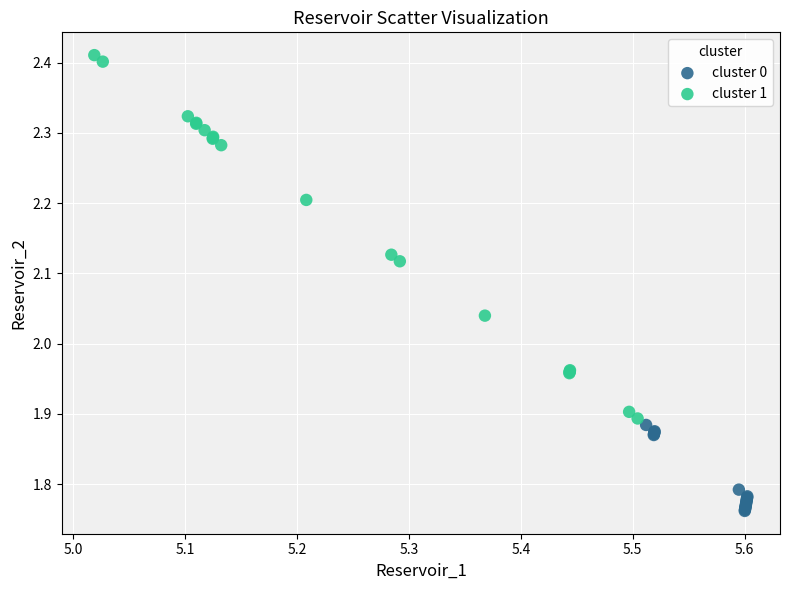

Which series contains the highest Y value?

cluster 1